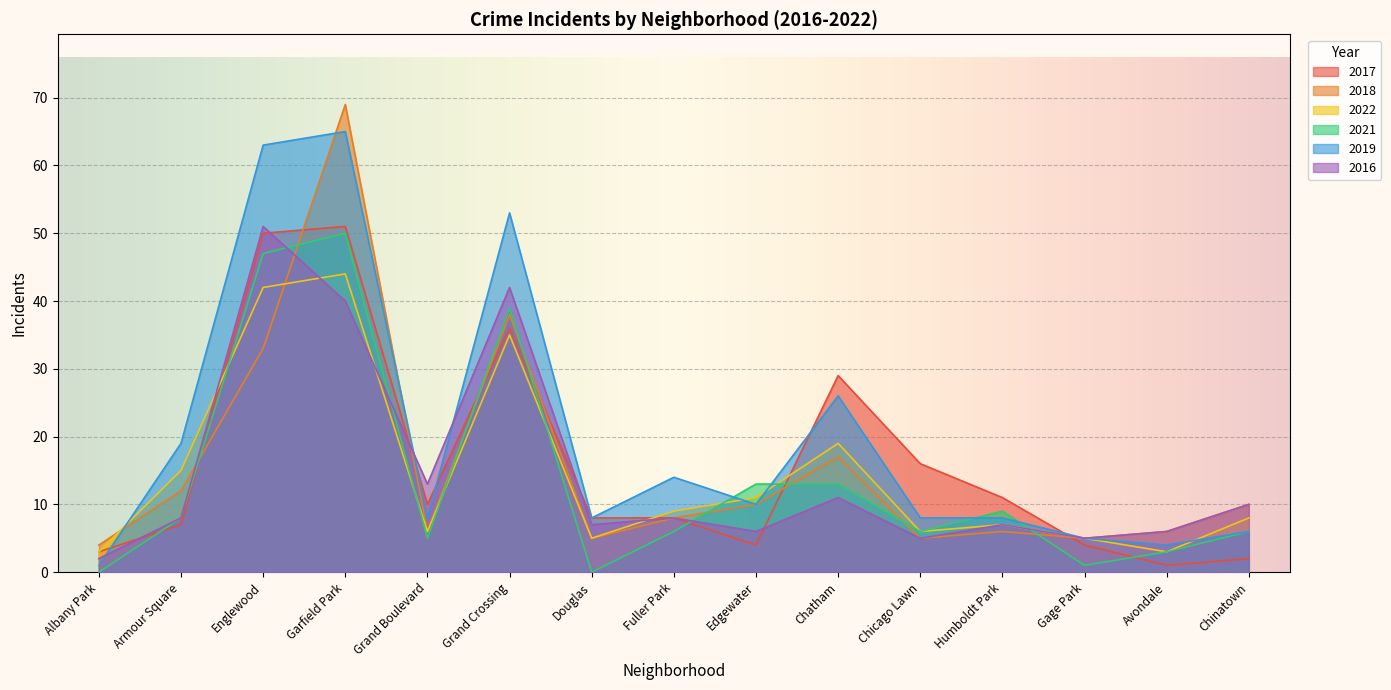

Reading left to right, list all the values displayed in this chart.

2017: Albany Park=3	Armour Square=7	Englewood=50	Garfield Park=51	Grand Boulevard=10	Grand Crossing=36	Douglas=8	Fuller Park=8	Edgewater=4	Chatham=29	Chicago Lawn=16	Humboldt Park=11	Gage Park=4	Avondale=1	Chinatown=2
2018: Albany Park=4	Armour Square=12	Englewood=33	Garfield Park=69	Grand Boulevard=6	Grand Crossing=38	Douglas=5	Fuller Park=8	Edgewater=10	Chatham=17	Chicago Lawn=5	Humboldt Park=6	Gage Park=5	Avondale=6	Chinatown=10
2022: Albany Park=3	Armour Square=15	Englewood=42	Garfield Park=44	Grand Boulevard=6	Grand Crossing=35	Douglas=5	Fuller Park=9	Edgewater=11	Chatham=19	Chicago Lawn=6	Humboldt Park=7	Gage Park=5	Avondale=3	Chinatown=8
2021: Albany Park=0	Armour Square=8	Englewood=47	Garfield Park=50	Grand Boulevard=5	Grand Crossing=39	Douglas=0	Fuller Park=6	Edgewater=13	Chatham=13	Chicago Lawn=6	Humboldt Park=9	Gage Park=1	Avondale=3	Chinatown=6
2019: Albany Park=1	Armour Square=19	Englewood=63	Garfield Park=65	Grand Boulevard=8	Grand Crossing=53	Douglas=8	Fuller Park=14	Edgewater=10	Chatham=26	Chicago Lawn=8	Humboldt Park=8	Gage Park=5	Avondale=4	Chinatown=6
2016: Albany Park=2	Armour Square=8	Englewood=51	Garfield Park=40	Grand Boulevard=13	Grand Crossing=42	Douglas=7	Fuller Park=8	Edgewater=6	Chatham=11	Chicago Lawn=5	Humboldt Park=7	Gage Park=5	Avondale=6	Chinatown=10